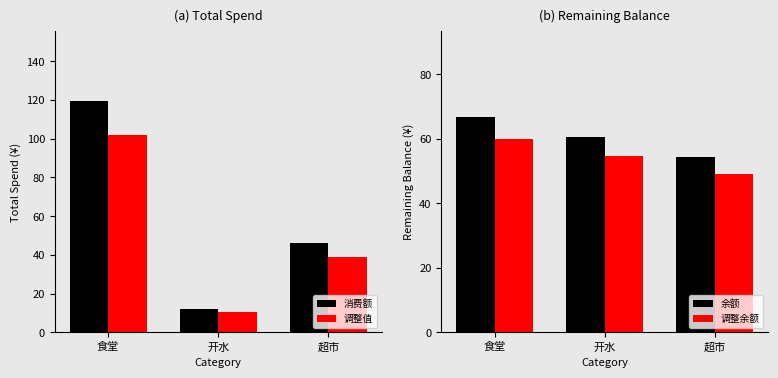

The 调整余额 series shows 30.4 at 食堂. True or false?

False